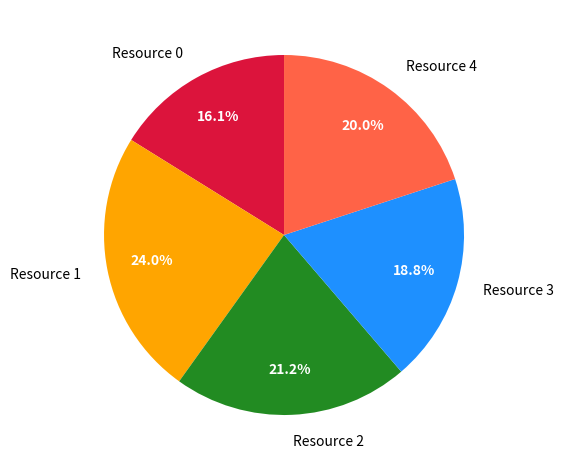

Which category has the smallest portion of the pie?

Resource 0